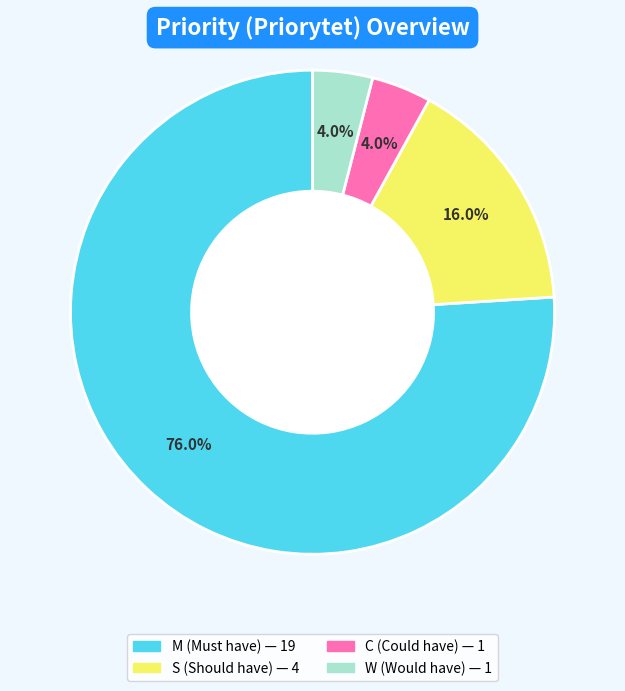

To the nearest percent, what percentage of the pie is C?

4%